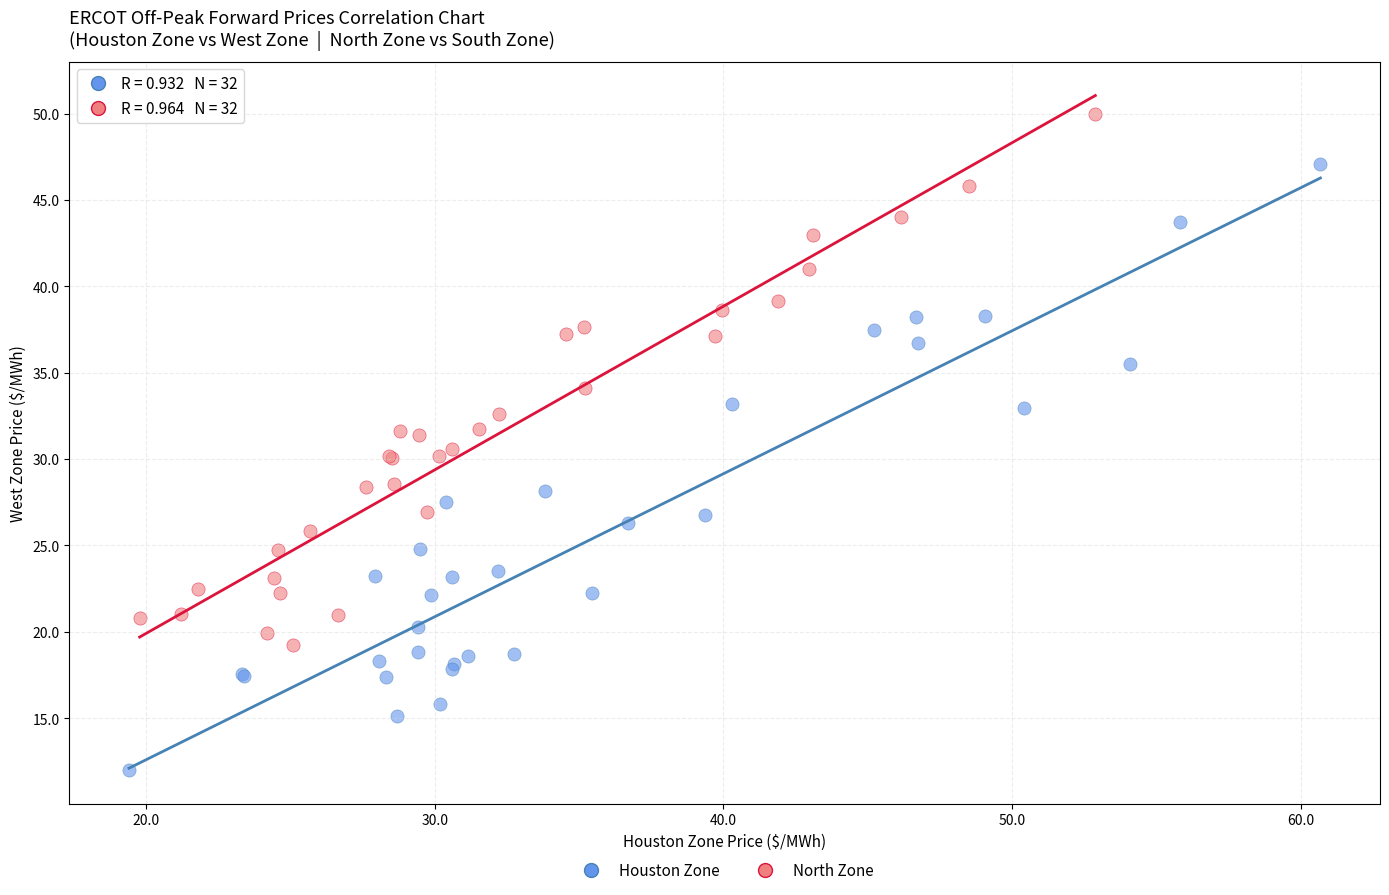

Which series contains the highest Y value?

North Zone